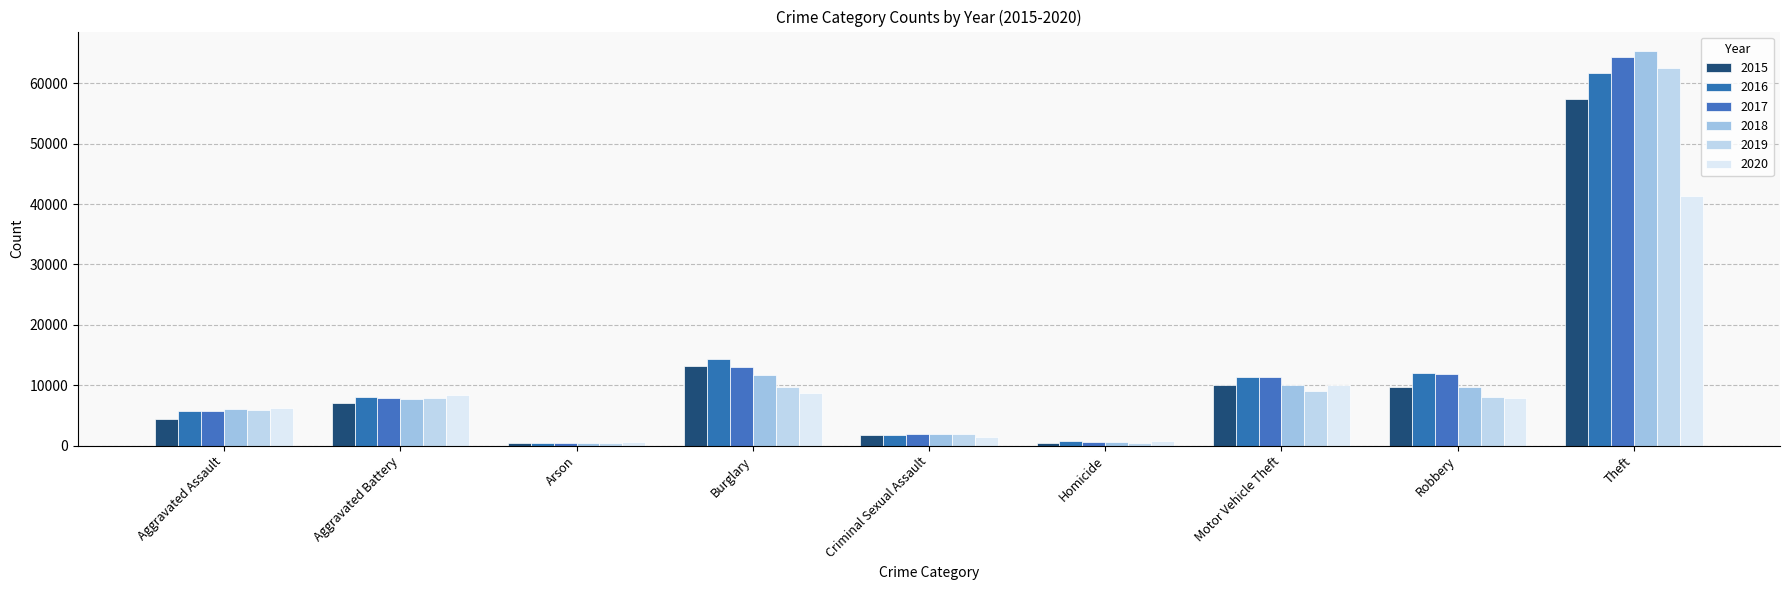

How many bars are there in total?

54